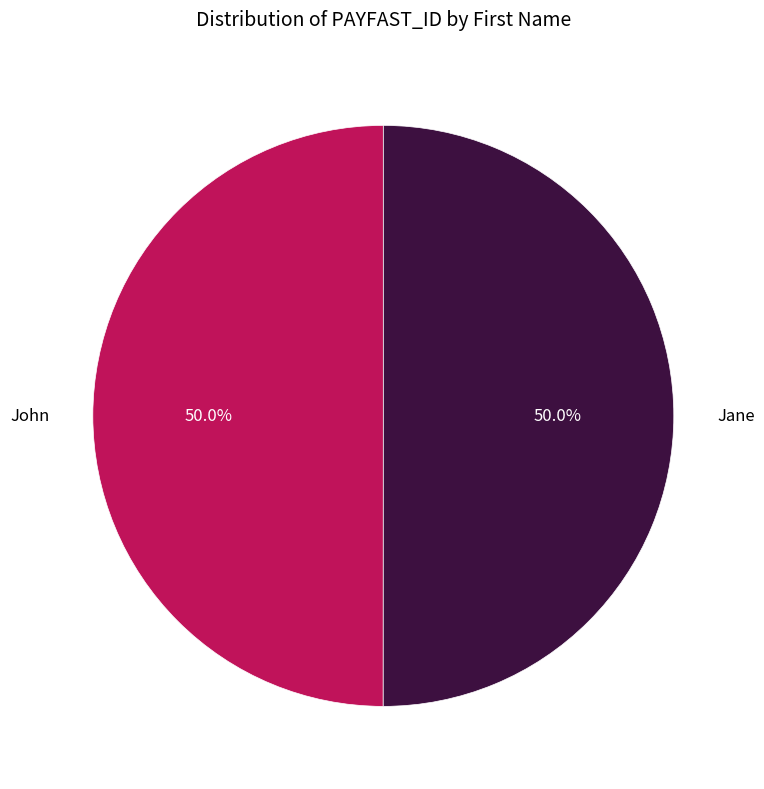

Is the sum of John and Jane greater than half?

Yes